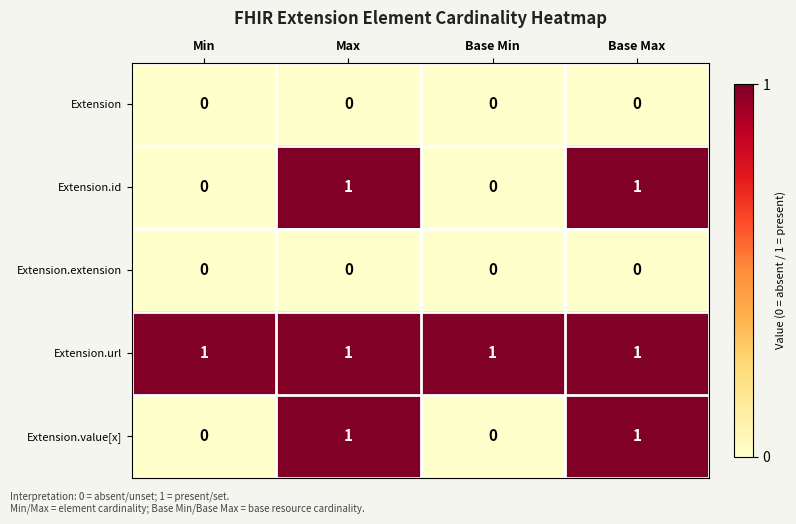

The Extension.value[x] series shows 2 at Max. True or false?

False